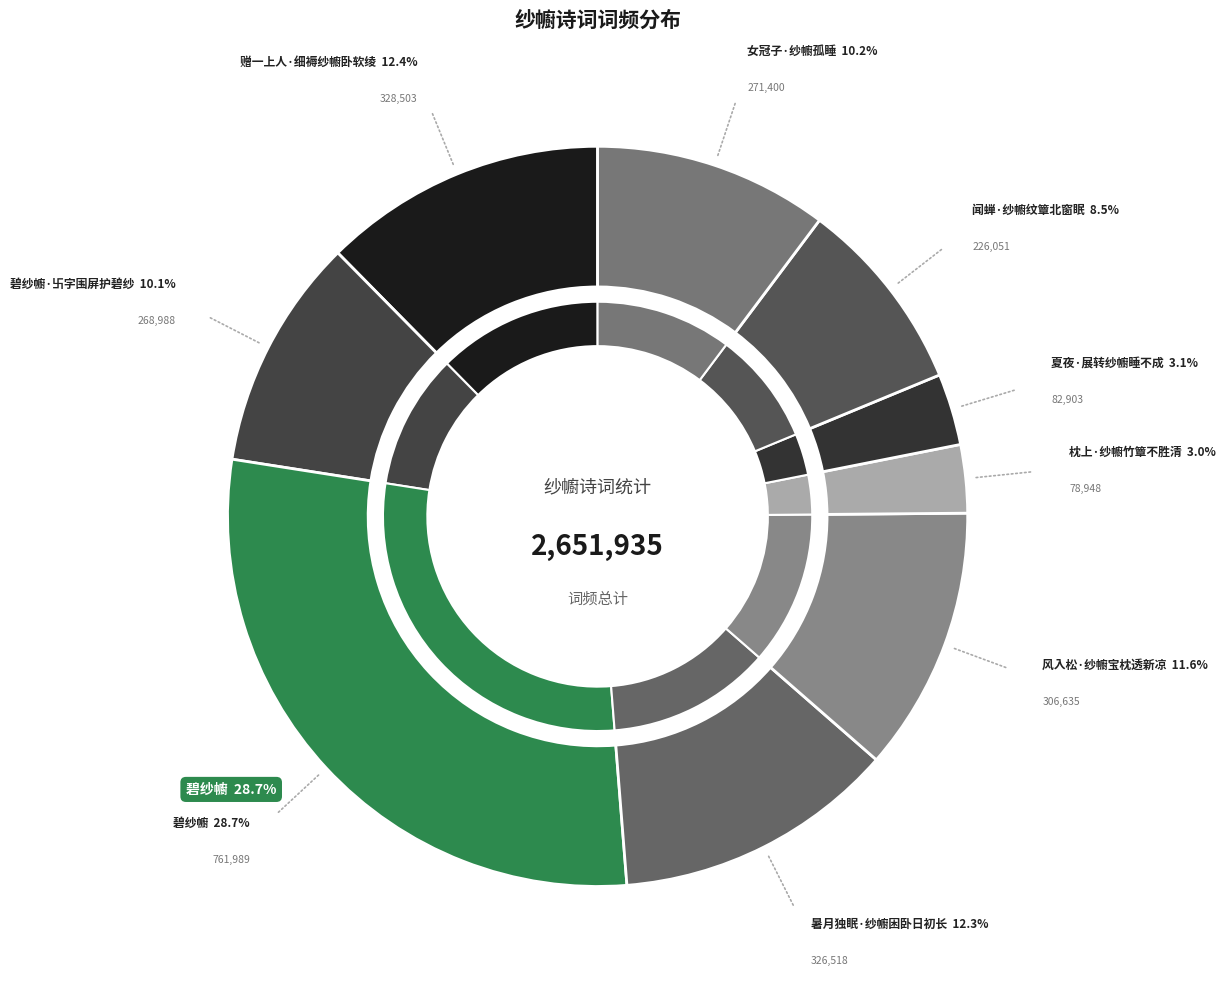

What portion of the pie excludes 碧纱幮·卐字围屏护碧纱?

89.9%